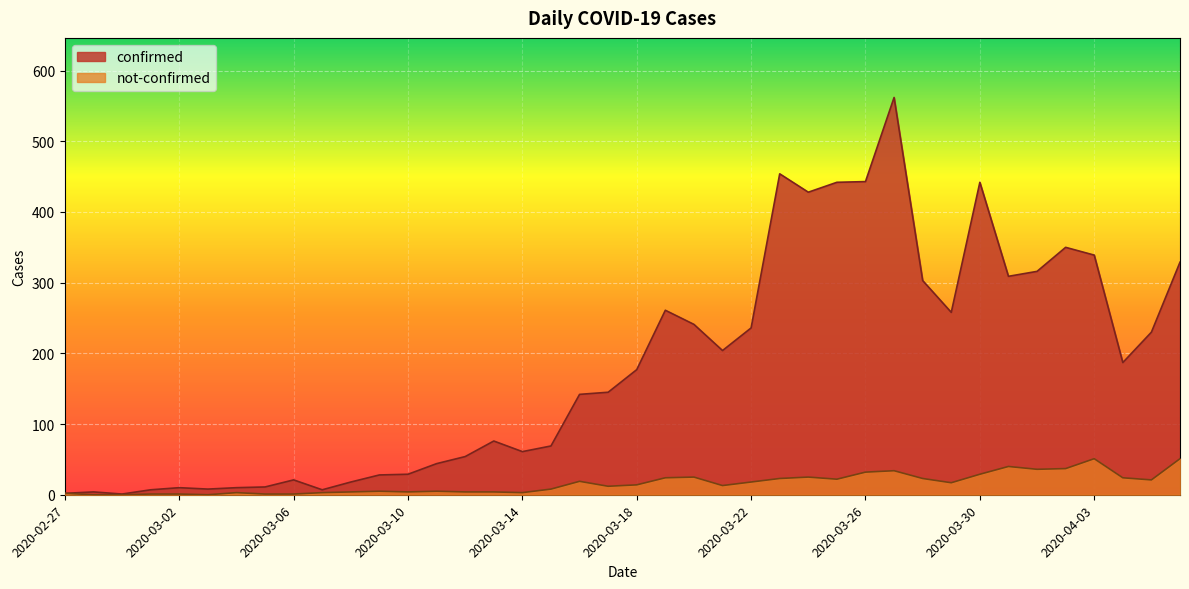

At which category does the chart reach its minimum across all series?

2020-02-28